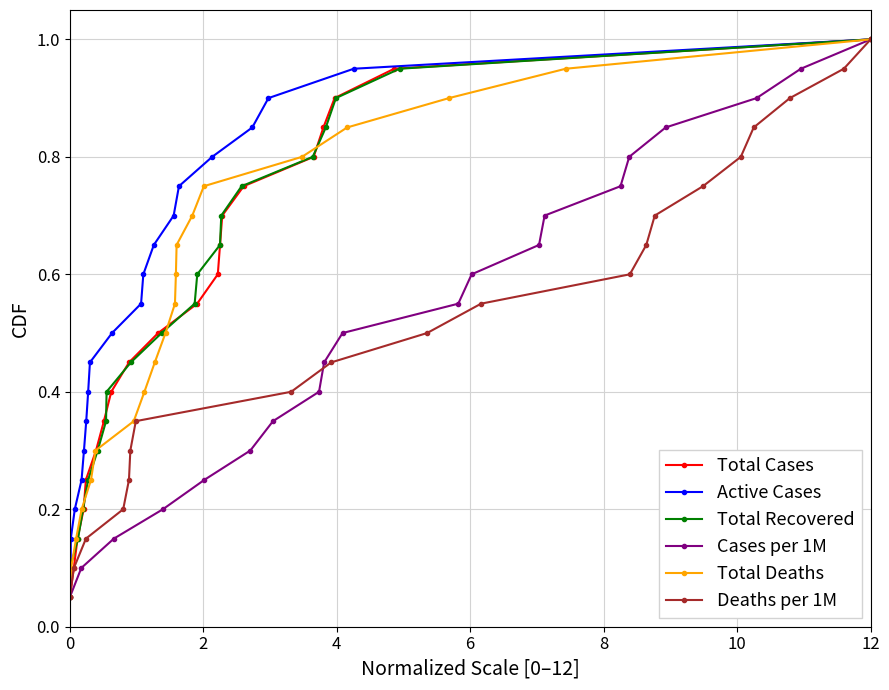

How many lines are shown in the chart?

6